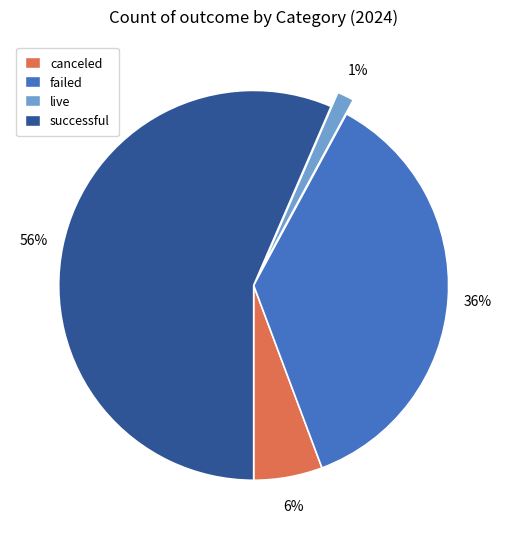

True or false: live accounts for 8% of the total.

False